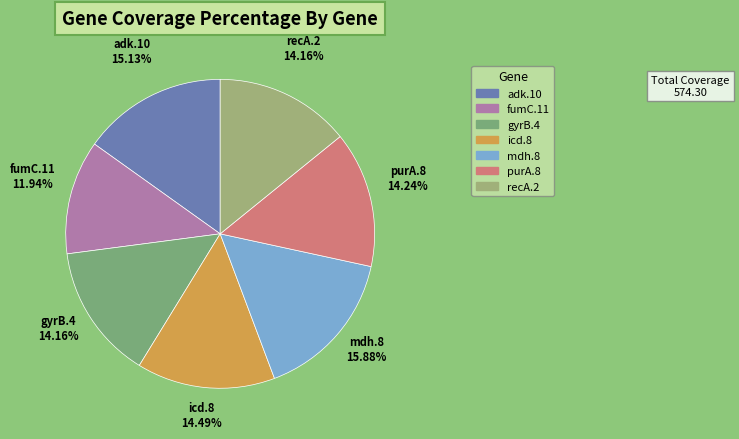

To the nearest percent, what portion does recA.2 represent?

14%